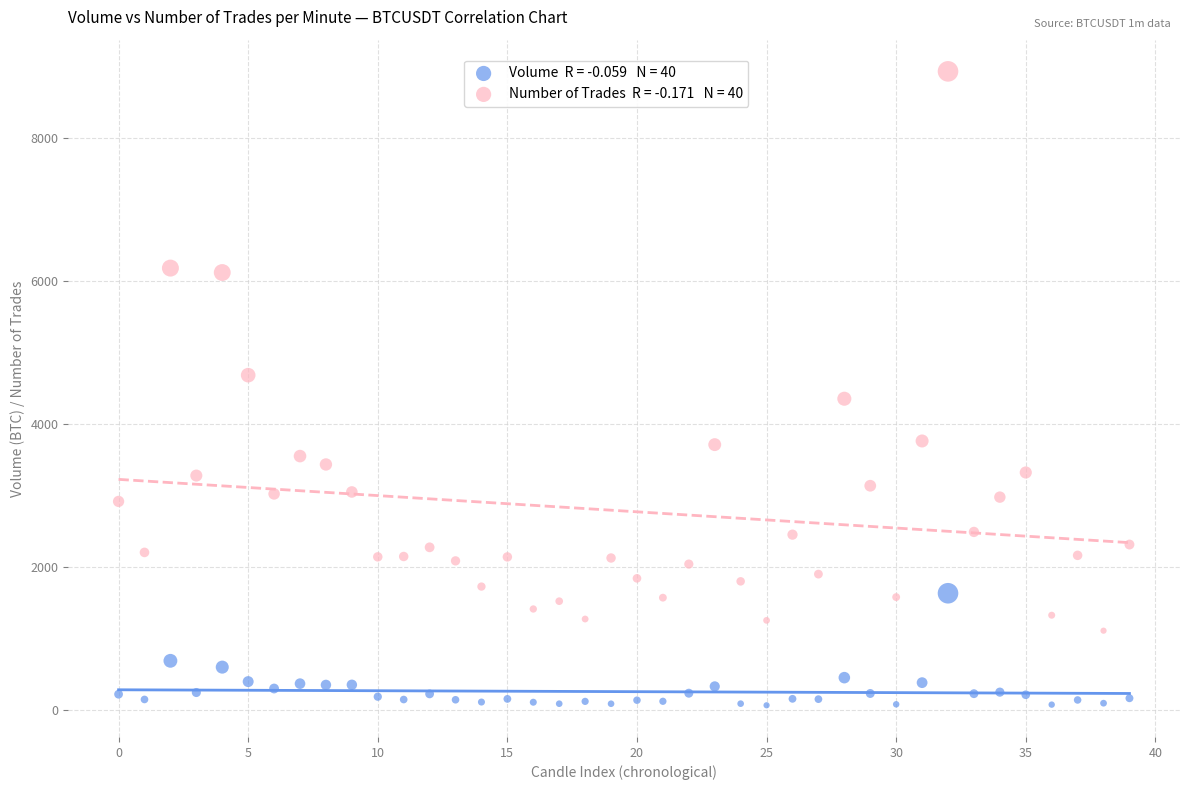

Across all data points, what is the range of Y values (max minus min)?

8851.5